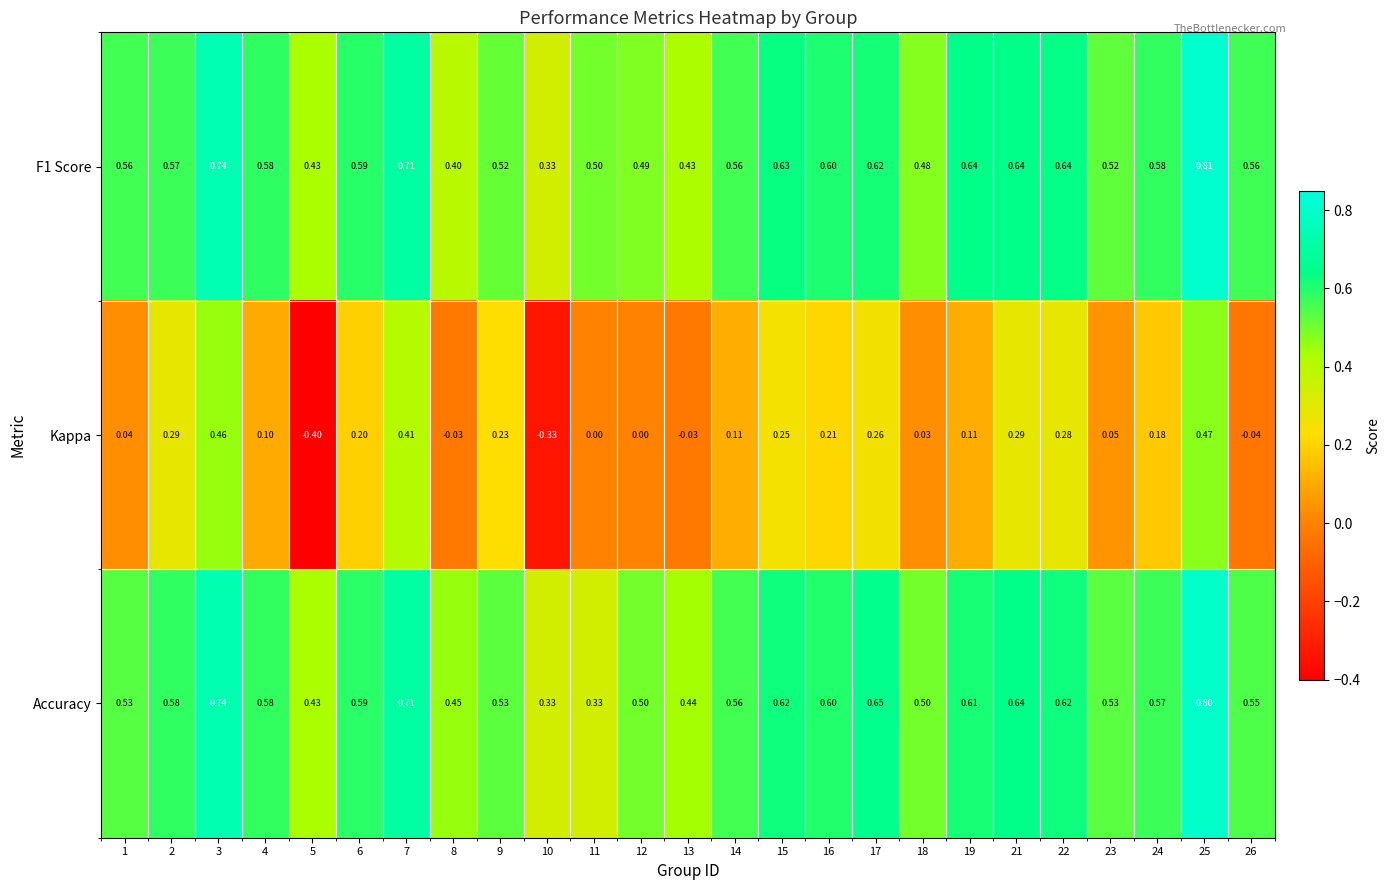

Count the number of data series in this chart.

3